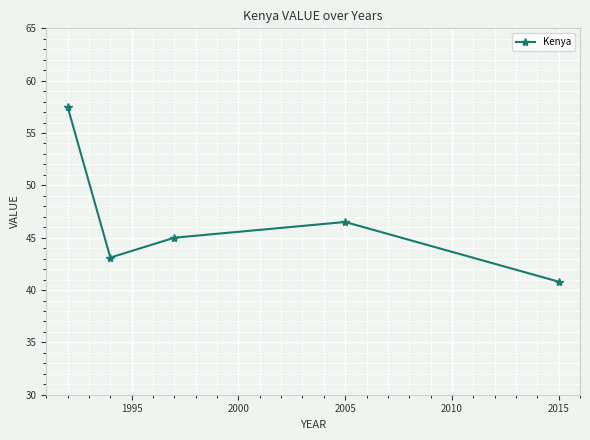

What is the greatest value displayed?

57.5